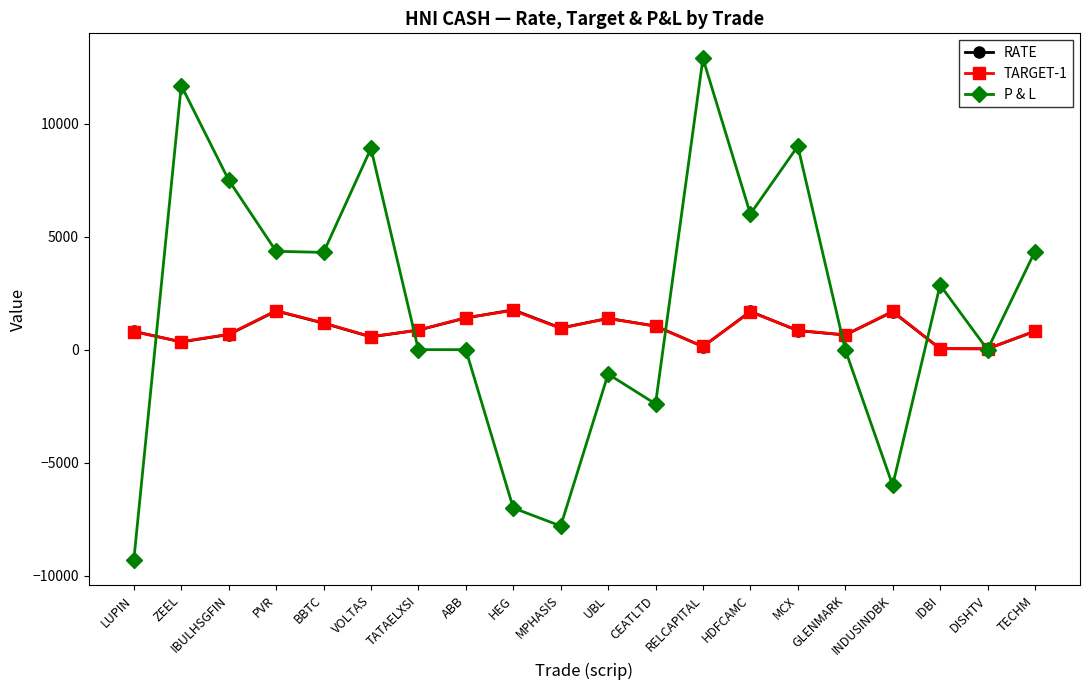

What is the total value across all series at CEATLTD?

-315.0